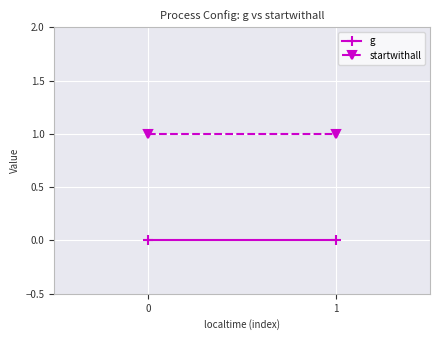

List the series in order of their overall mean, lowest first.

g, startwithall